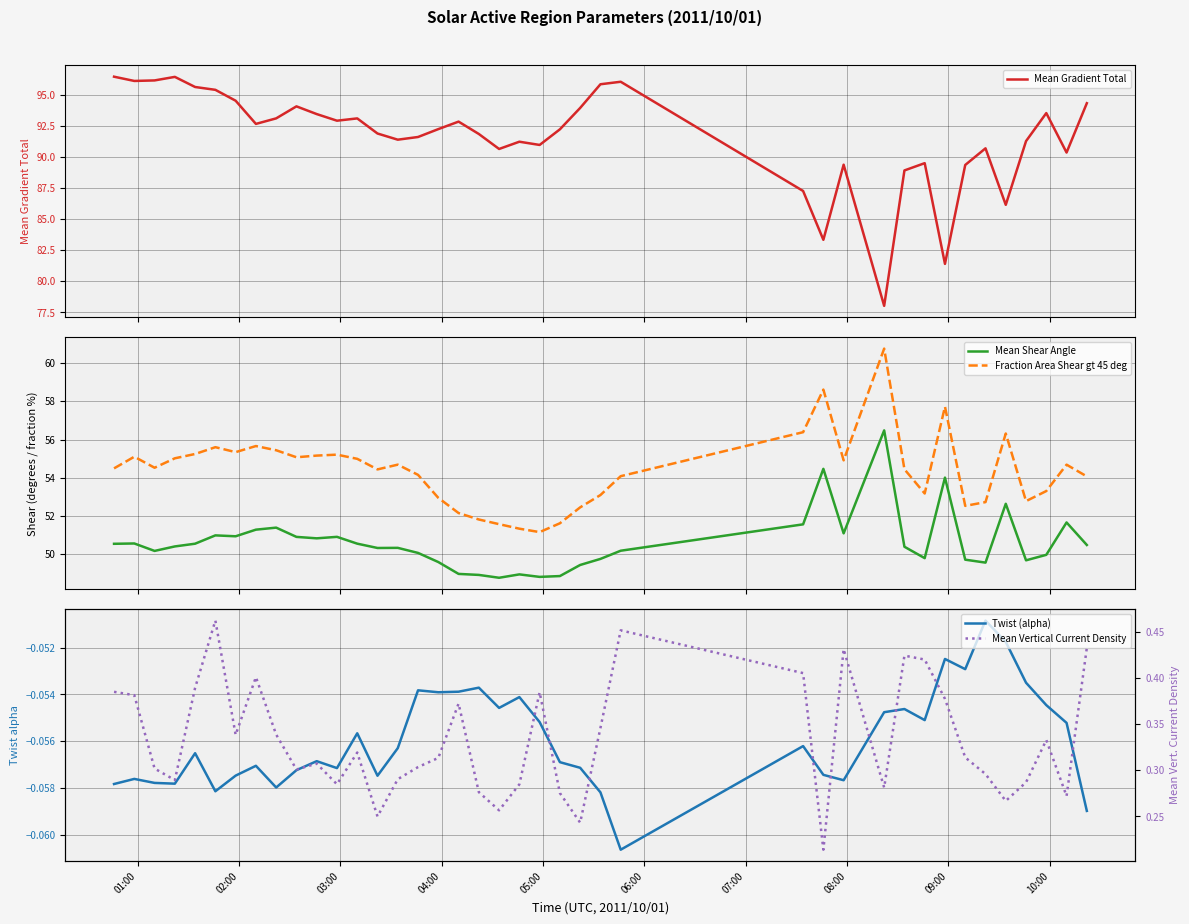

True or false: Fraction Area Shear gt 45 deg and Mean Shear Angle cross at least once.

False